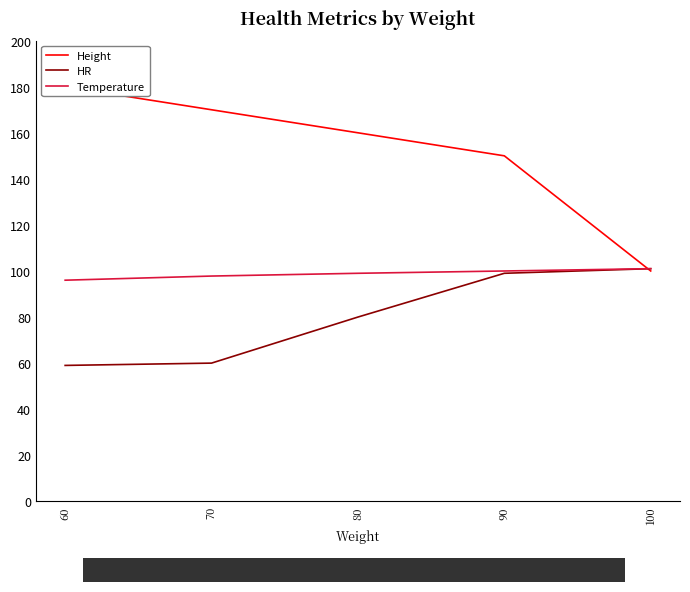

How many lines are shown in the chart?

3